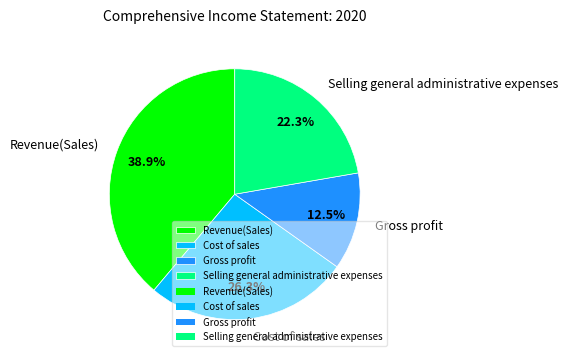

To the nearest percent, what is the average slice percentage?

25%